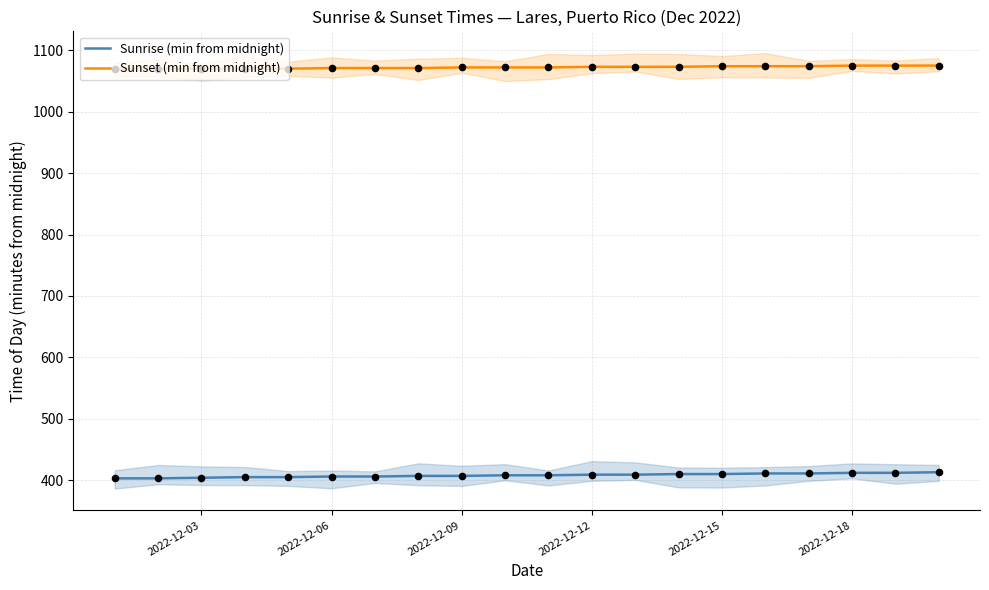

Which series reaches the maximum Y coordinate?

Sunset (min from midnight)